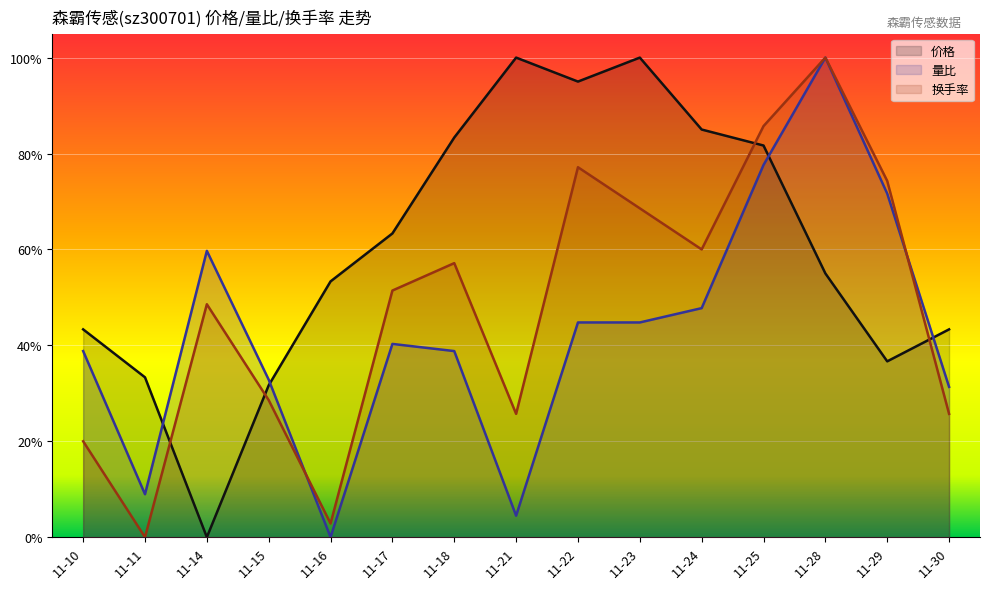

How many intersections are there between 量比 and 价格?

4